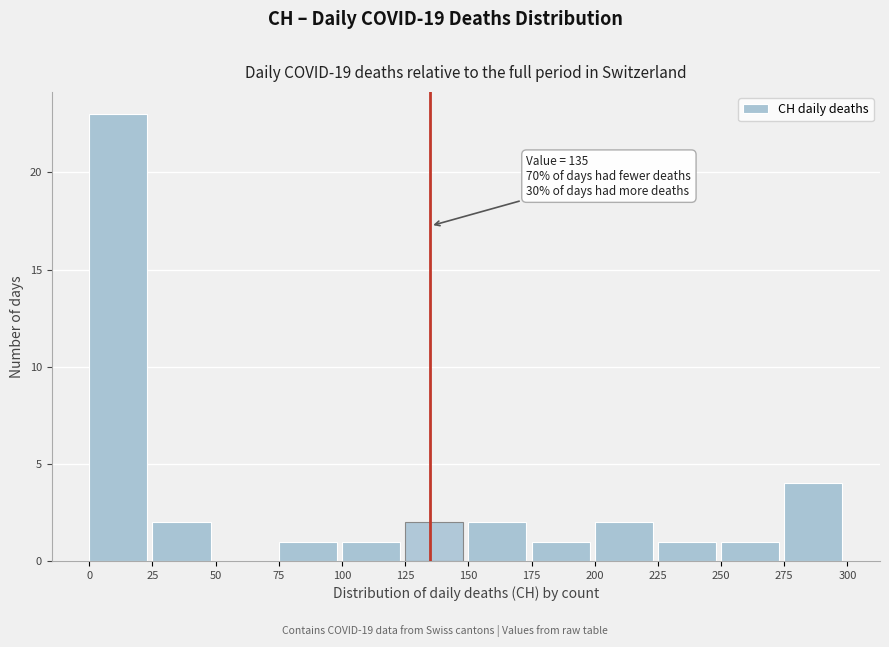

Over which range of the x-axis is the bar tallest?

0 to 25